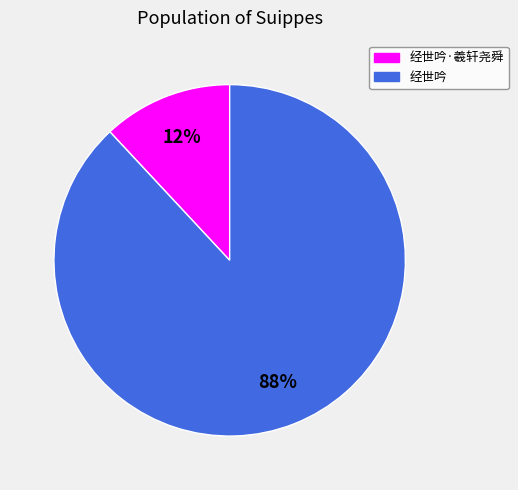

To the nearest percent, what is the difference between the largest and smallest slice percentages?

76%